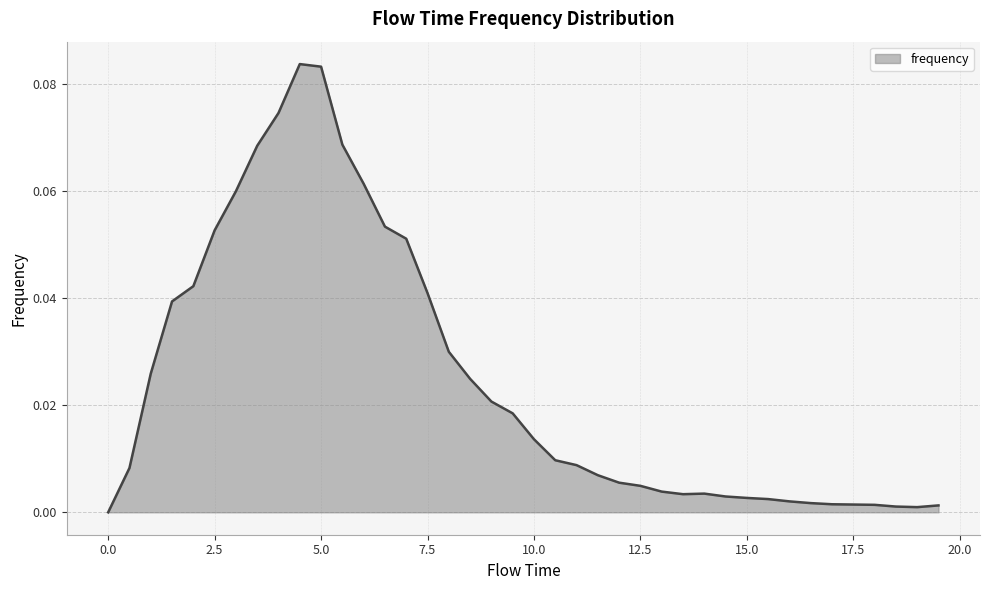

Does the chart display data point markers on the line(s)?

No